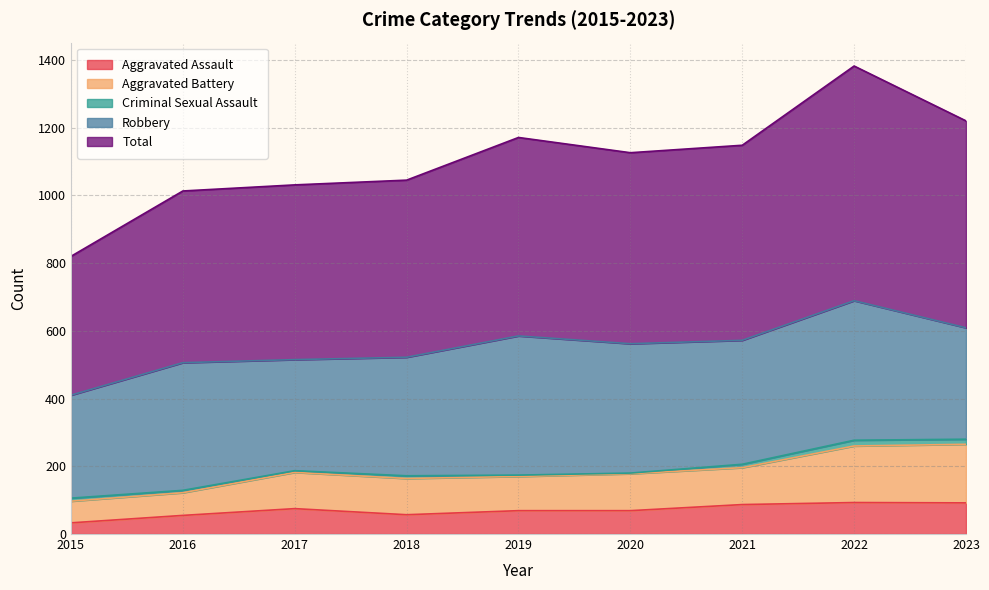

What is the sum of the Aggravated Assault values at 2019 and 2018?

126